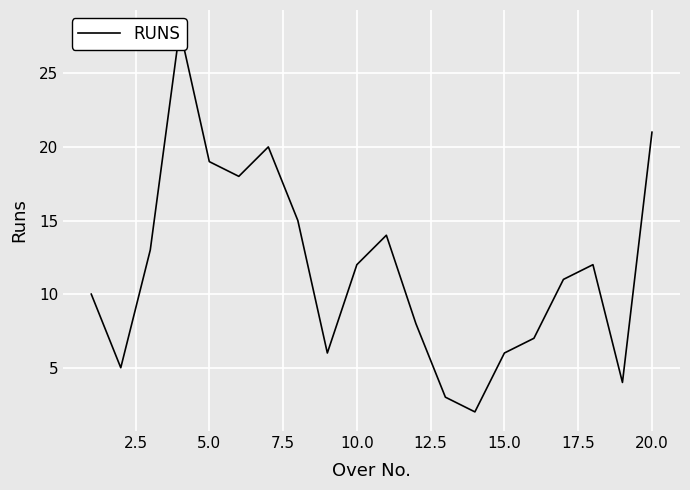

What is the difference between the maximum and second lowest values?

25